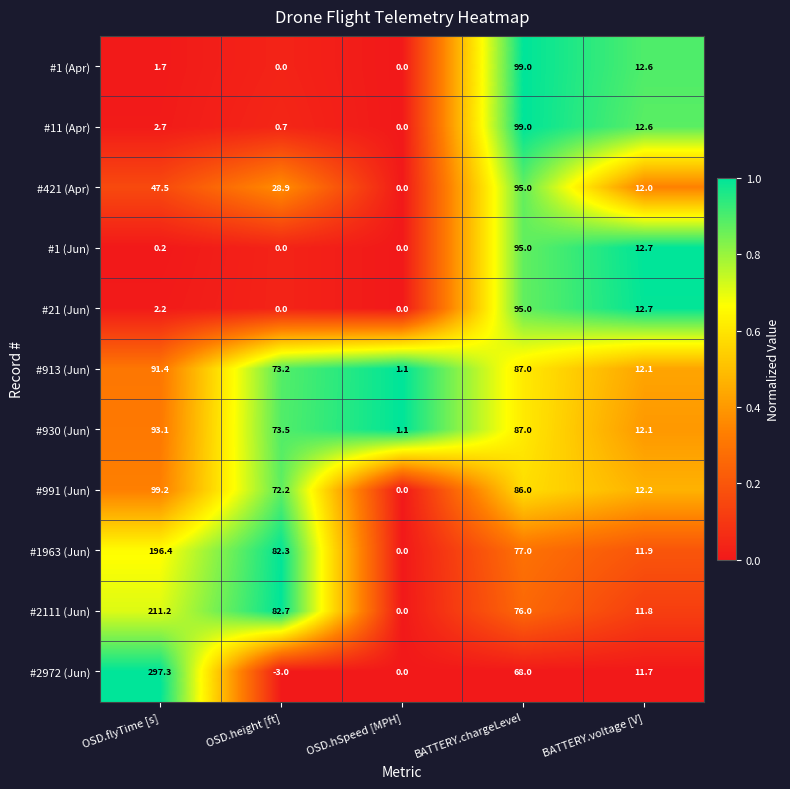

The #930 (Jun) series shows 12.1 at BATTERY.voltage [V]. True or false?

True